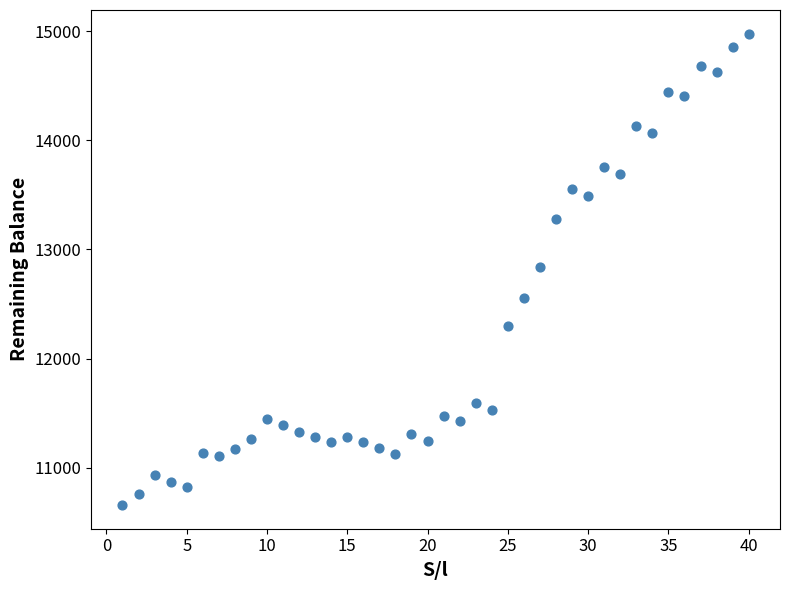

What is the range of X values (max minus min)?

39.0